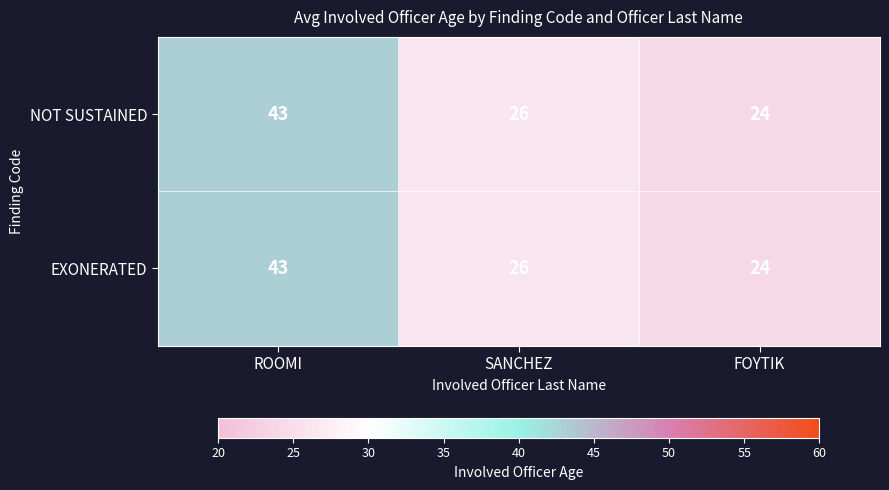

Reading left to right, transcribe all the data shown in this chart.

NOT SUSTAINED: 43	26	24
EXONERATED: 43	26	24